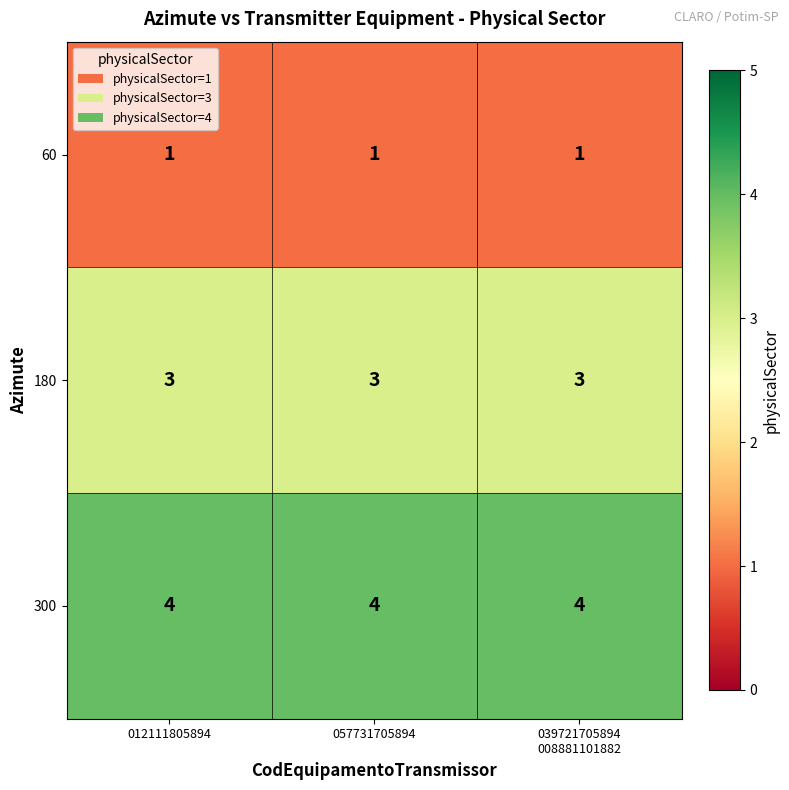

Which series has the largest total across all categories?

300